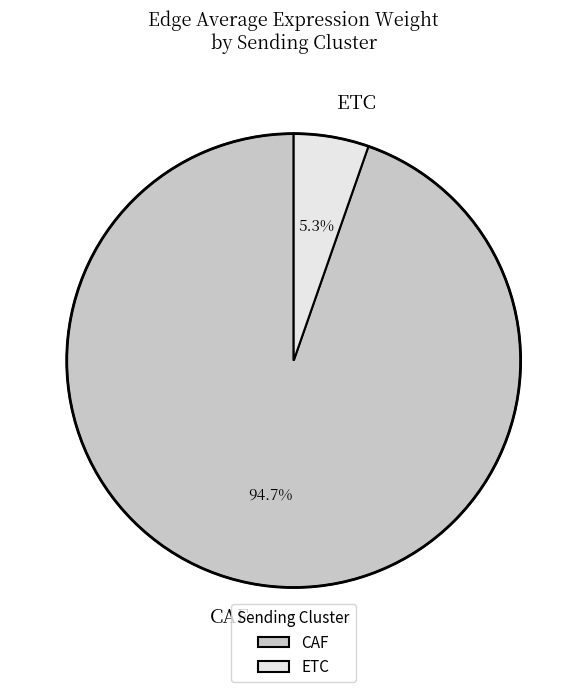

To the nearest percent, what is the combined percentage of CAF and ETC?

100%